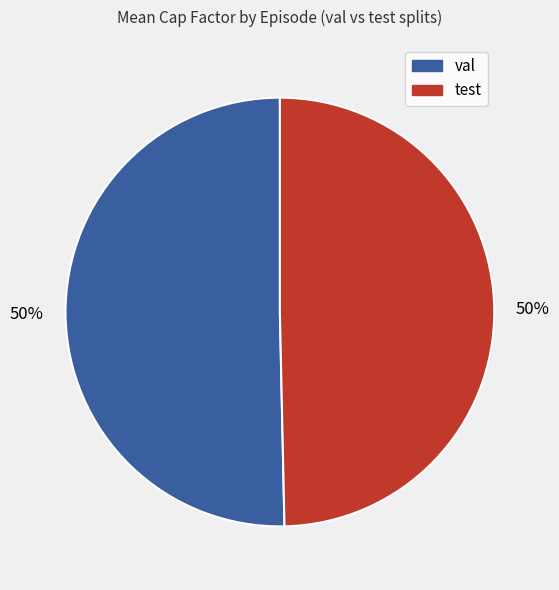

To the nearest percent, what is the average slice percentage?

50%